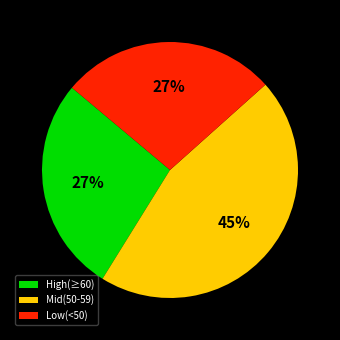

To the nearest percent, what percentage of the pie is High(≥60)?

27%